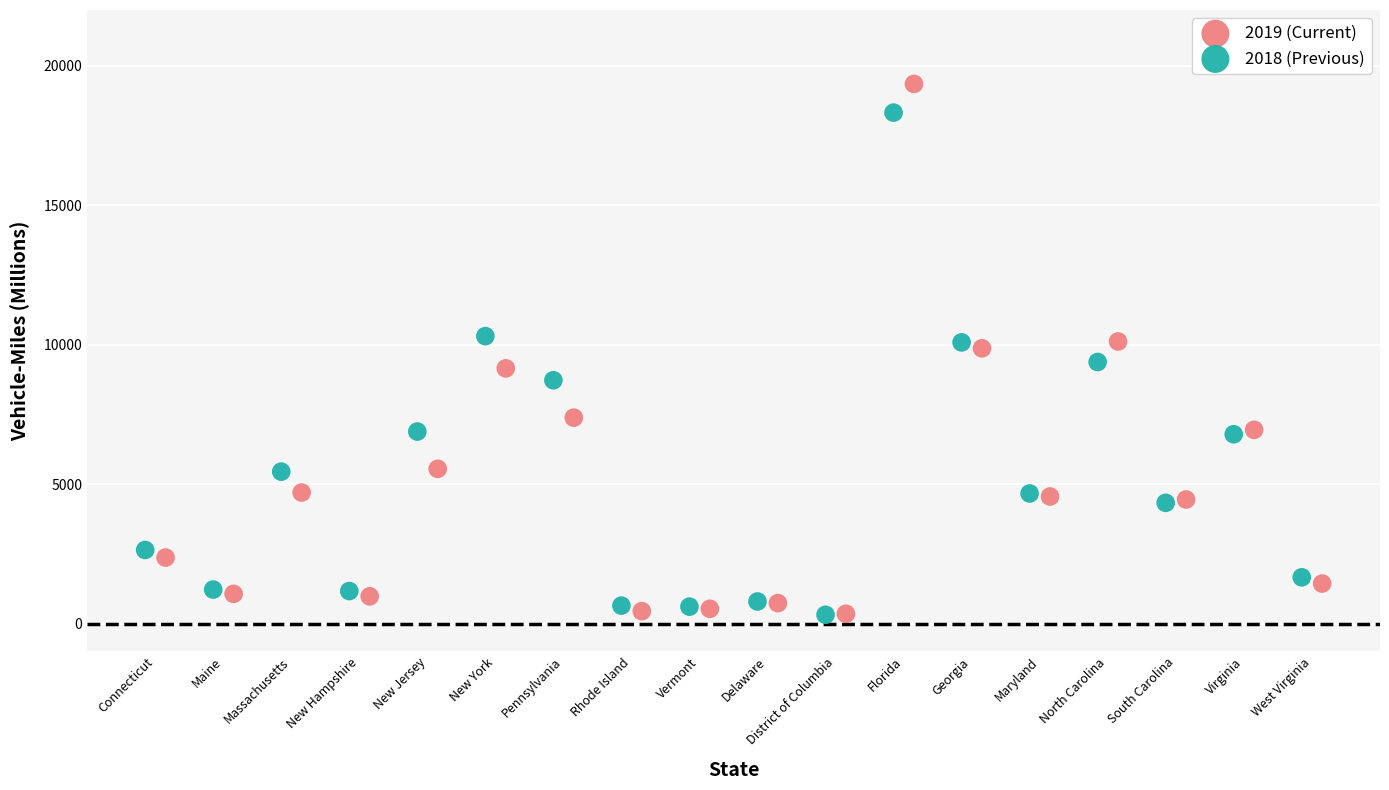

Which series has the largest Y range (max minus min)?

2019 (Current)